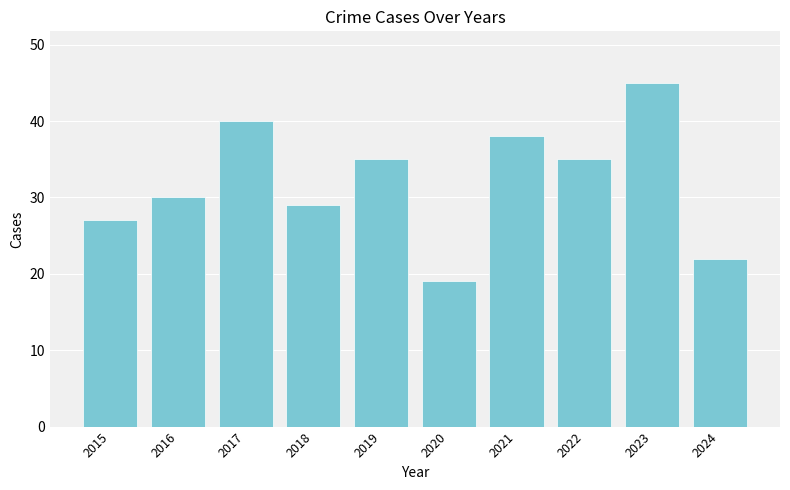

How many distinct data groups are displayed?

1